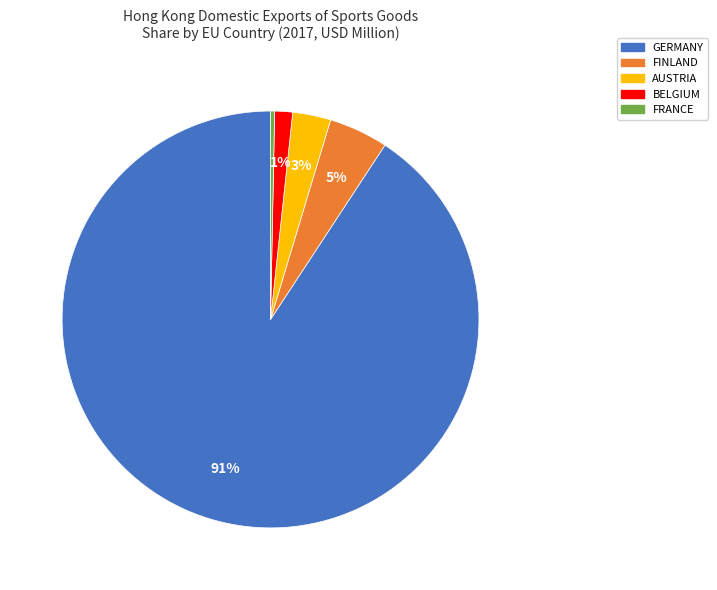

Is it true that FINLAND is 15% of the pie?

False